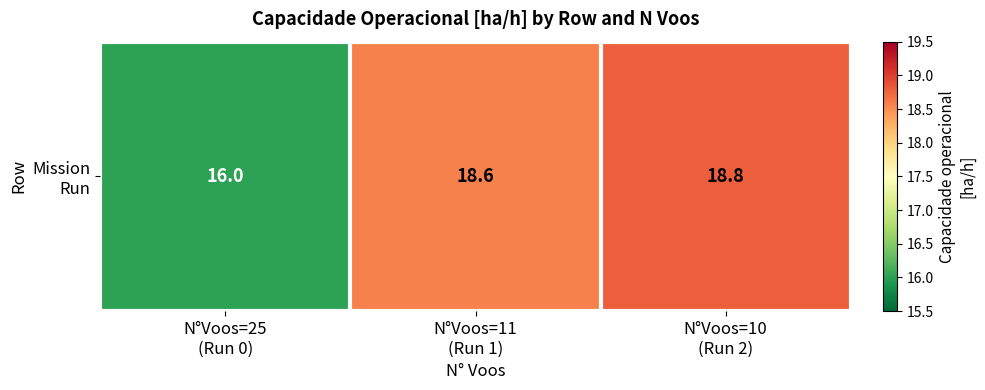

Between N°Voos=25
(Run 0) and N°Voos=10
(Run 2), which is larger?

N°Voos=10
(Run 2)